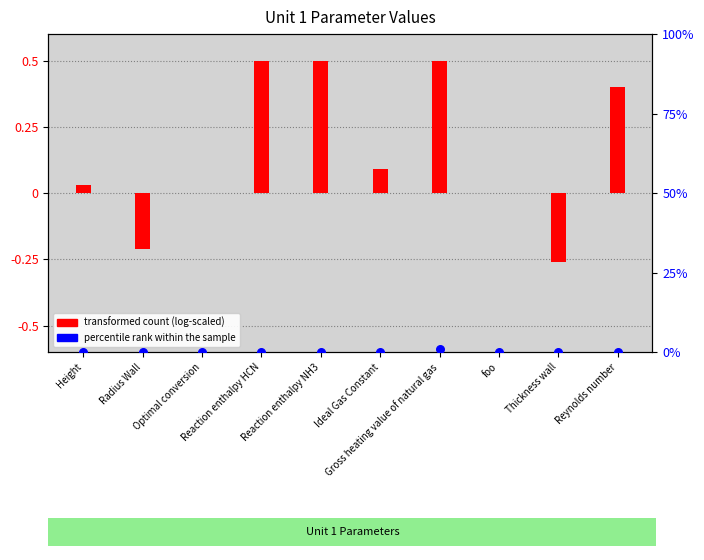

Which series contains the lowest Y value?

transformed count (log-scaled)